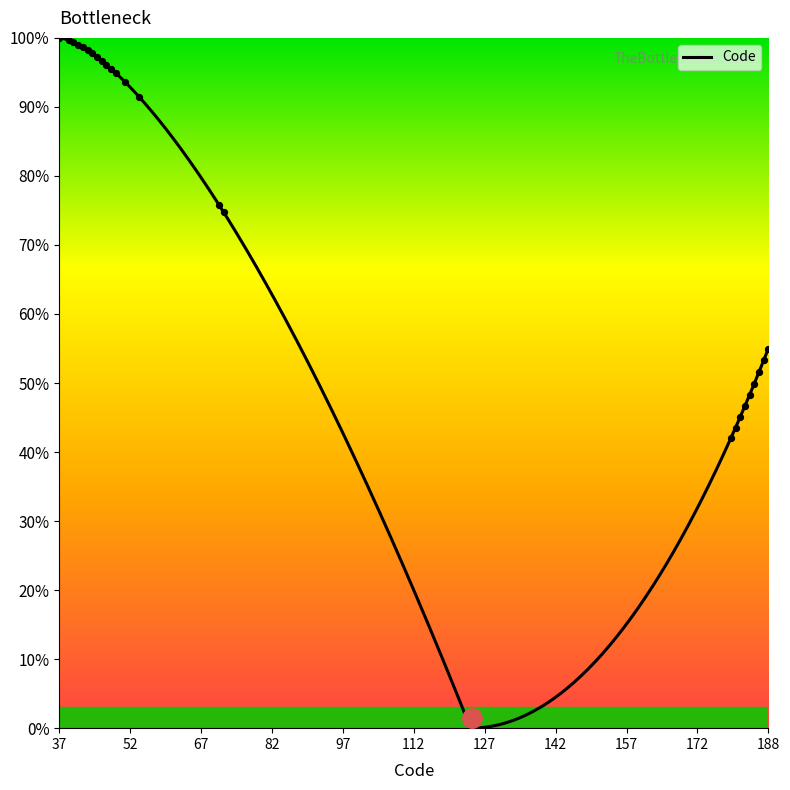

Approximately how many times larger is the value at 44 compared to 188?

1.8